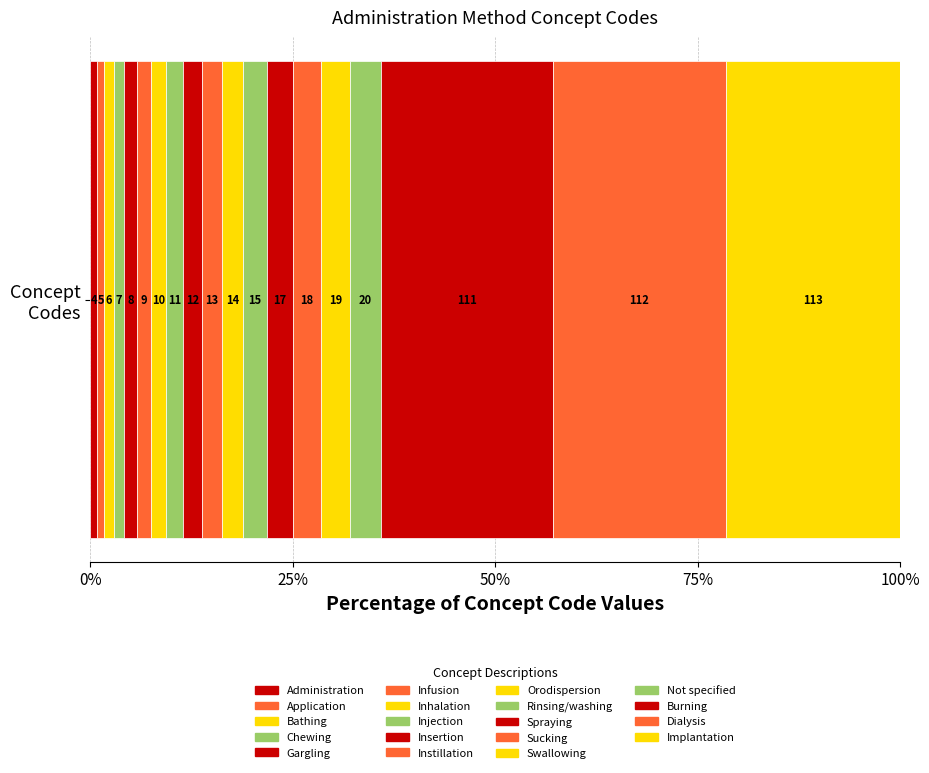

Are the bars horizontal?

Yes